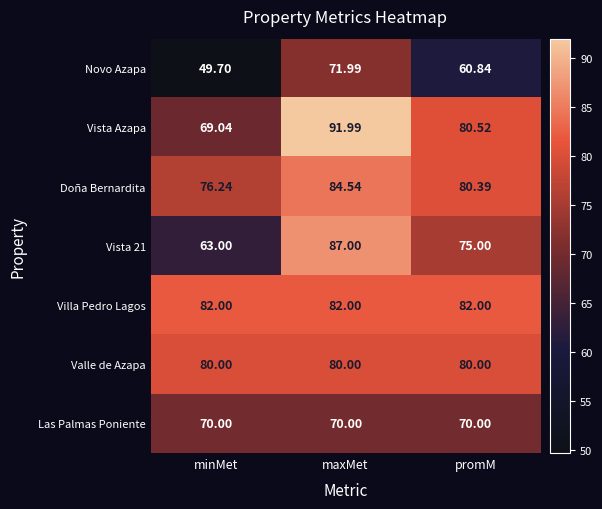

How many data points does each series have?

3